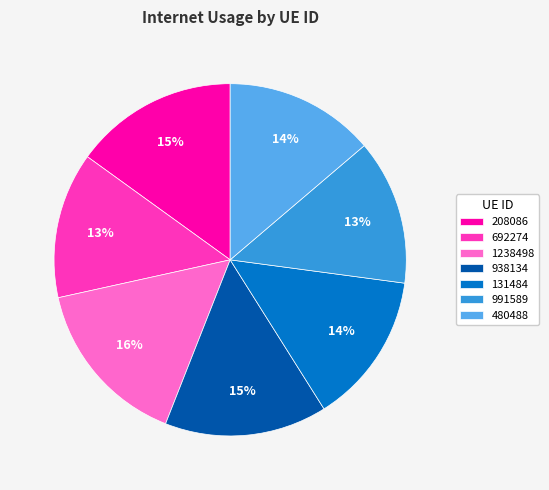

True or false: 208086 accounts for 15% of the total.

True